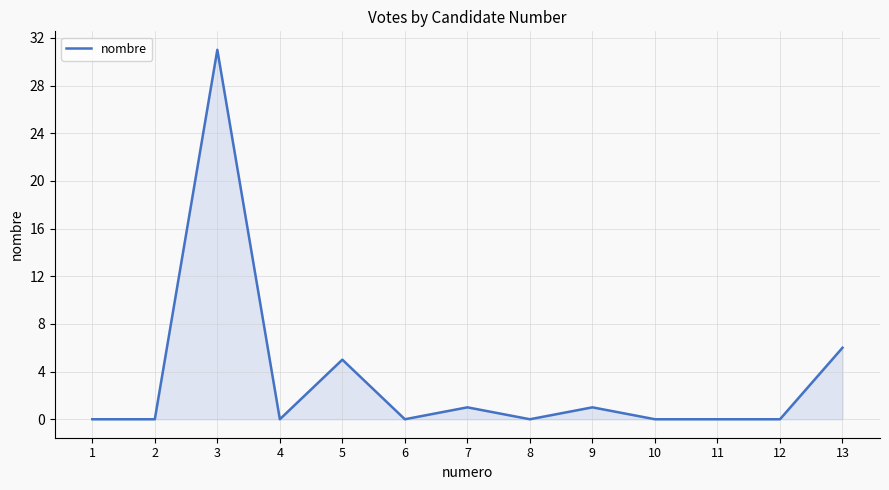

Reading right to left, extract all data points from this chart.

6	0	0	0	1	0	1	0	5	0	31	0	0